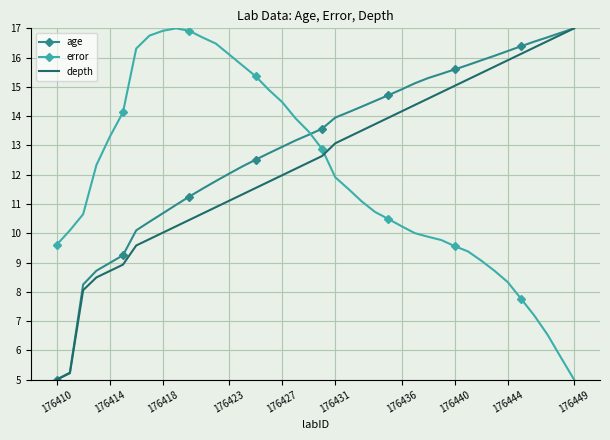

True or false: error and depth intersect in this chart.

True